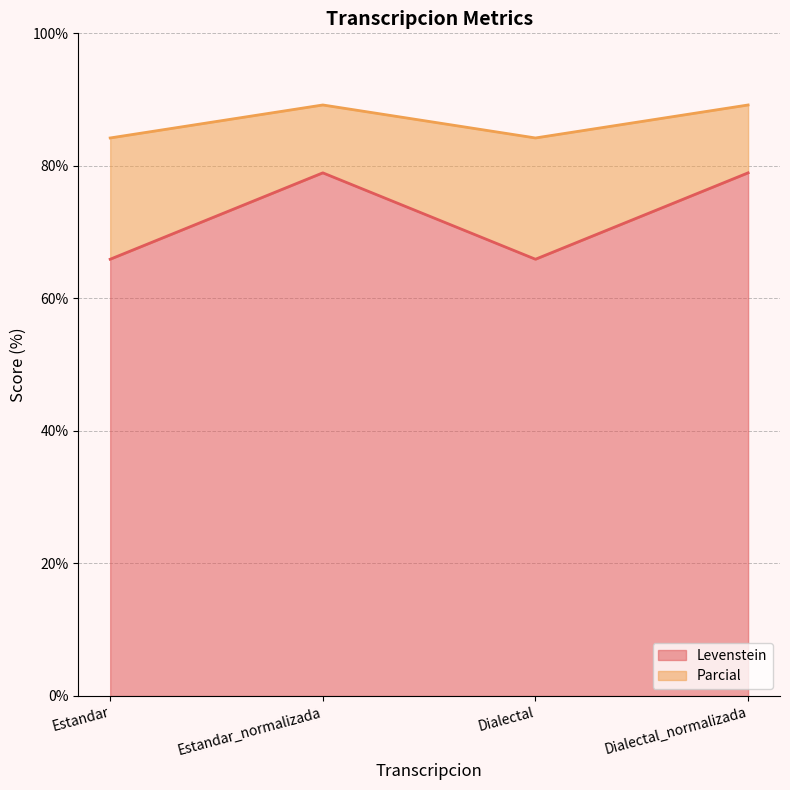

What position from the right is Dialectal_normalizada?

1